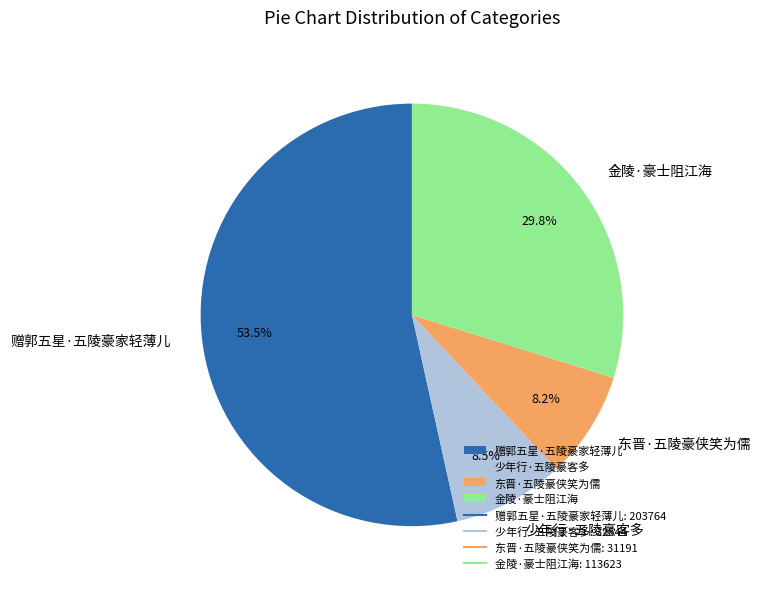

Approximately how many times larger is the value at 东晋·五陵豪侠笑为儒 compared to 金陵·豪士阻江海?

0.3